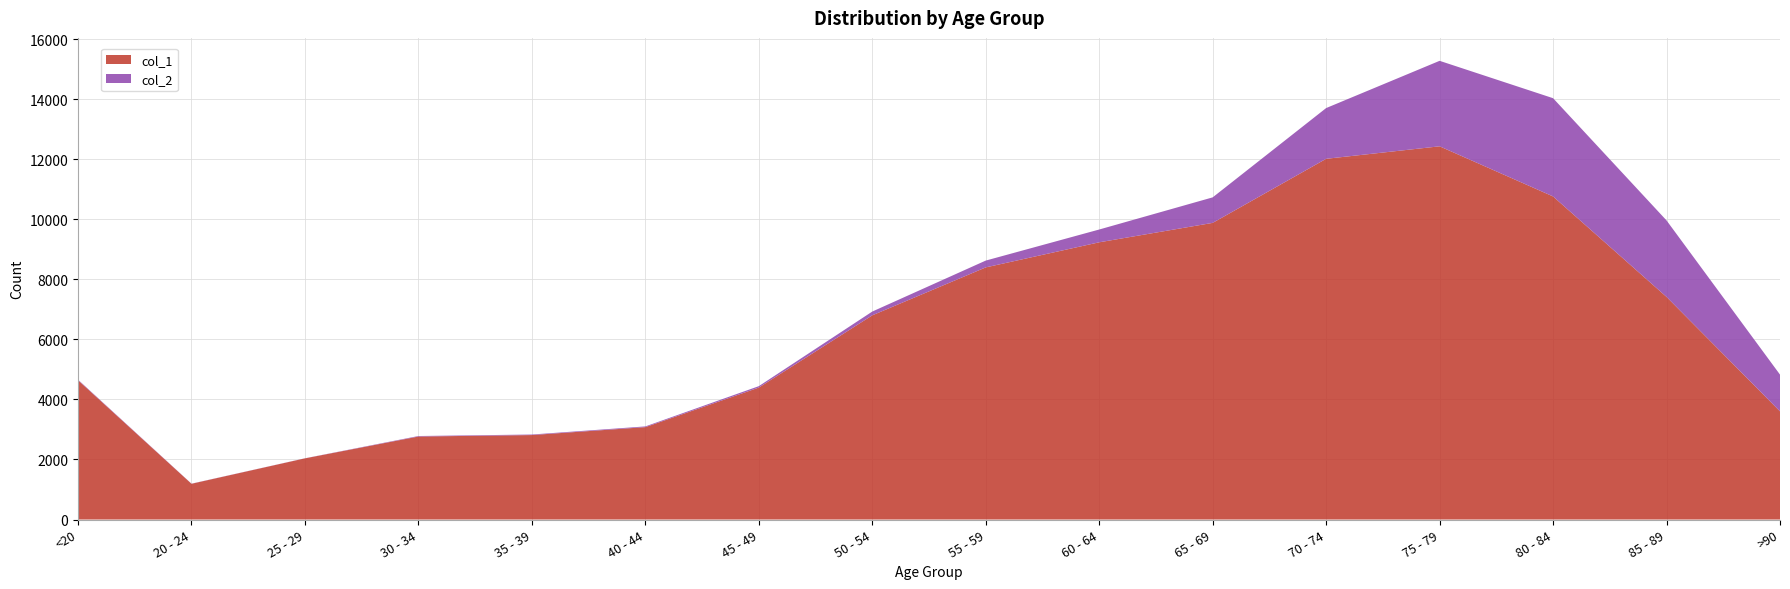

Reading left to right, transcribe all the data shown in this chart.

col_1: 4641	1191	2038	2765	2814	3078	4396	6803	8400	9236	9883	12018	12434	10764	7417	3604
col_2: 18	4	3	17	18	24	47	126	227	426	850	1690	2848	3273	2548	1224